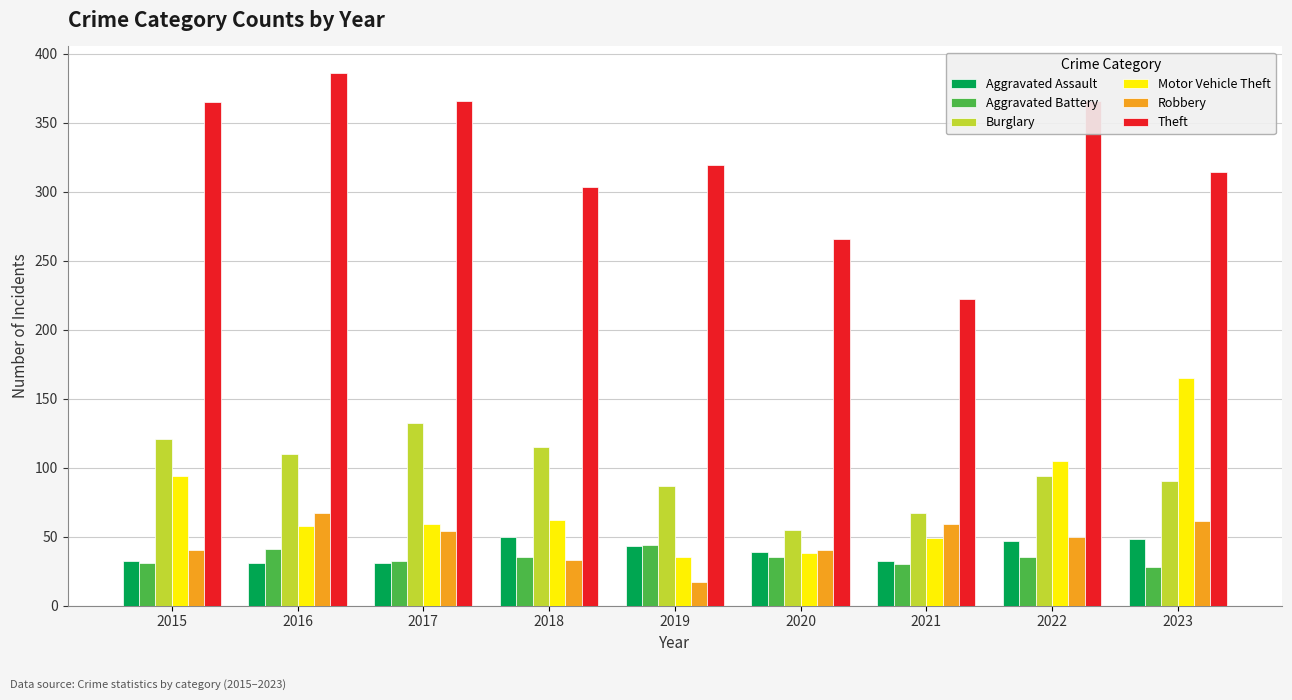

Are the bars grouped side by side (vs. stacked)?

Yes